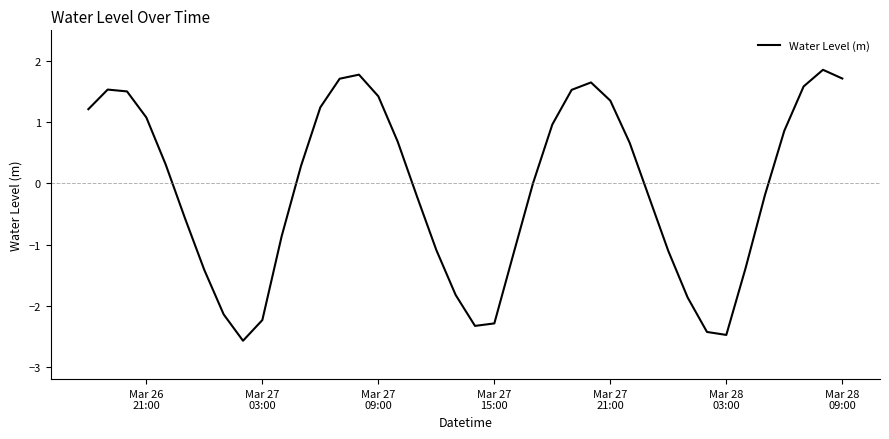

What is the difference between the maximum and minimum values?

4.4